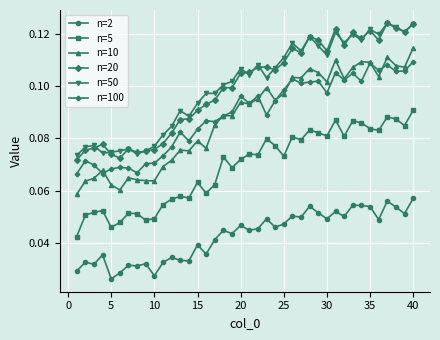

True or false: n=20 and n=5 intersect in this chart.

False